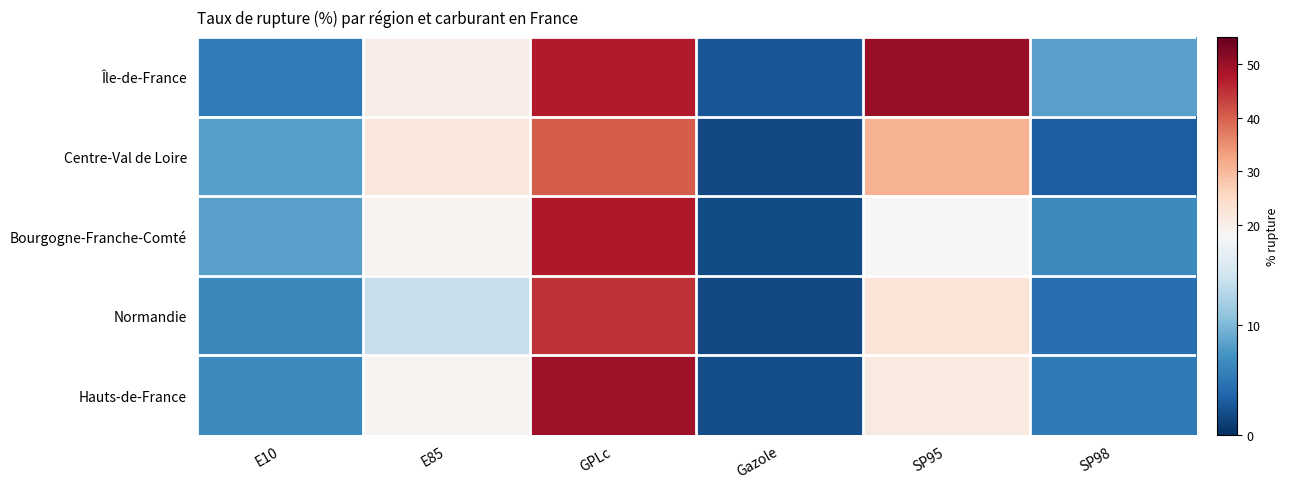

Between E10 and GPLc, which is larger?

GPLc